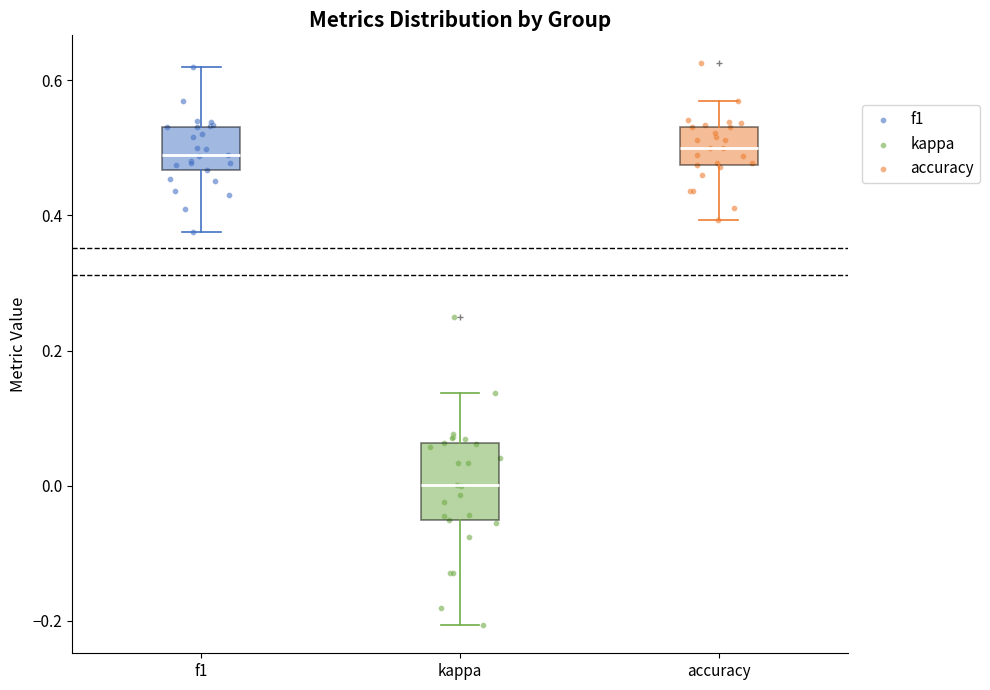

Comparing the boxes themselves (not the whiskers), which one is the tallest?

kappa